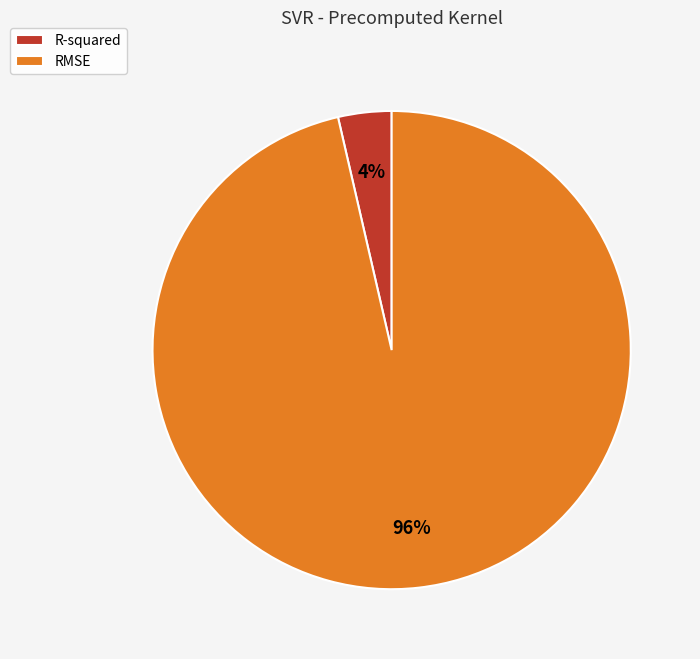

How many slices are in this pie chart?

2